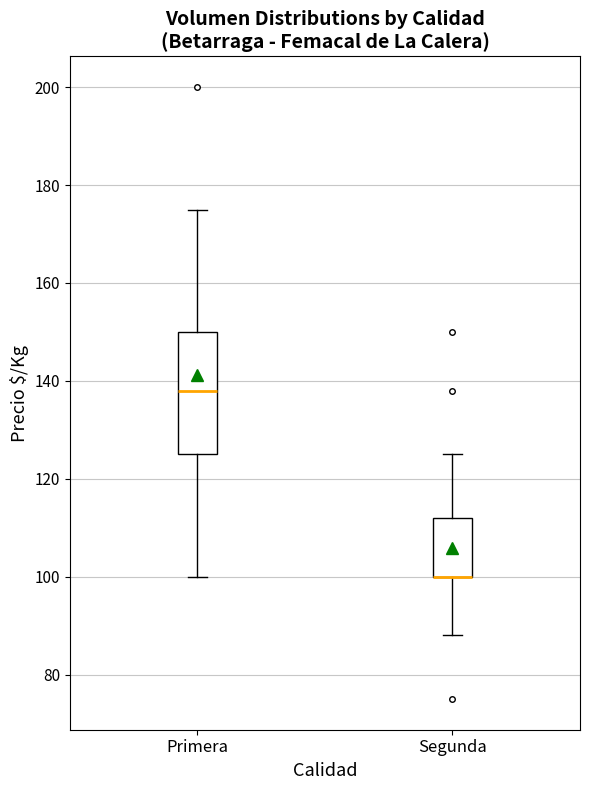

Reading left to right, transcribe this box plot: for each box, give where its median line is, the range the box spans, and where its two whiskers end, as read against the y-axis. The values are not printed on the chart, so give them approximately, as read against the axis.

Primera: median 138, box 126 to 150, whiskers 100 to 176
Segunda: median 100 (drawn on the box's lower edge), box 100 to 112, whiskers 88 to 126